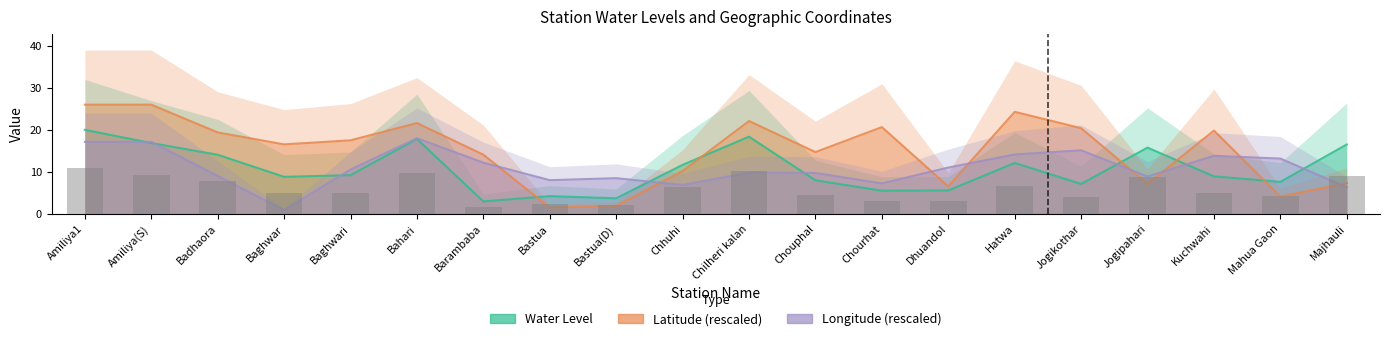

At which label does long_scaled reach its peak?

Bahari